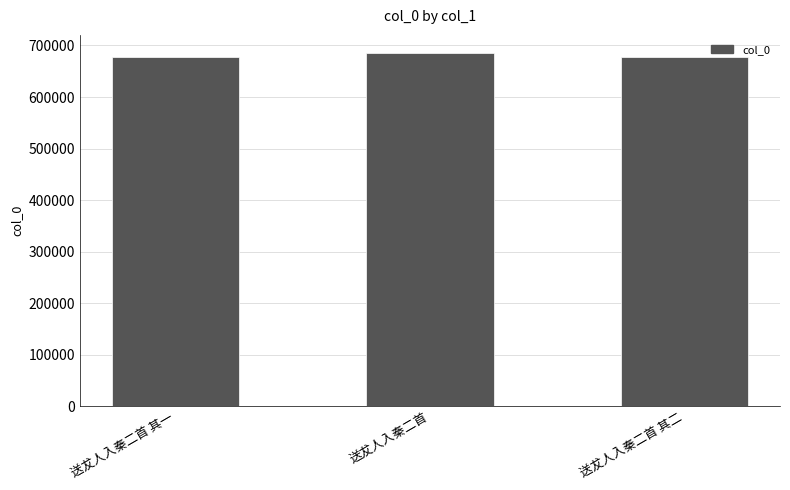

Between 送犮人入秦二首 and 送犮人入秦二首 其一, which is larger?

送犮人入秦二首